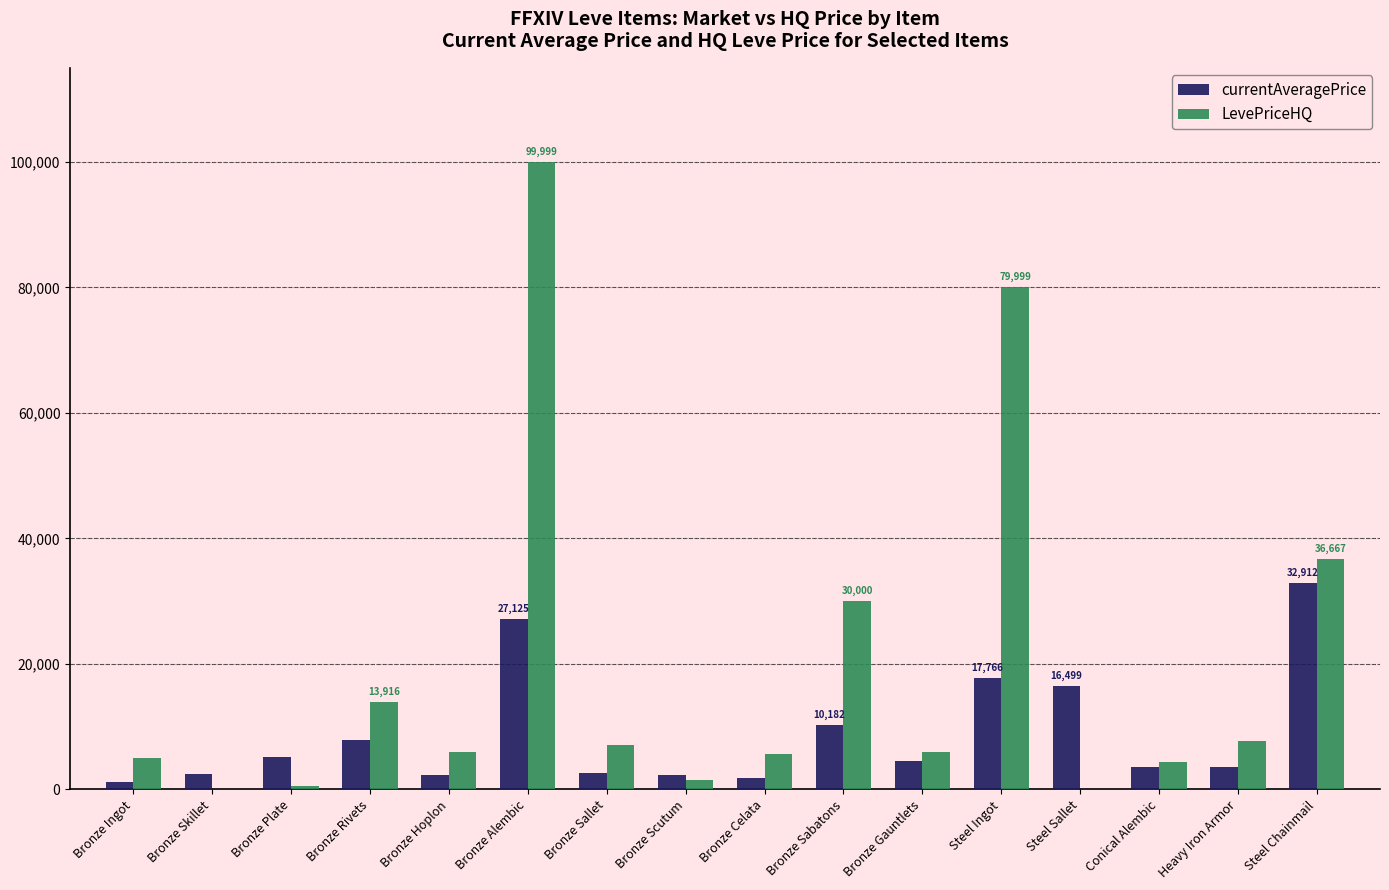

What is the total value across all series at Steel Sallet?

16499.5